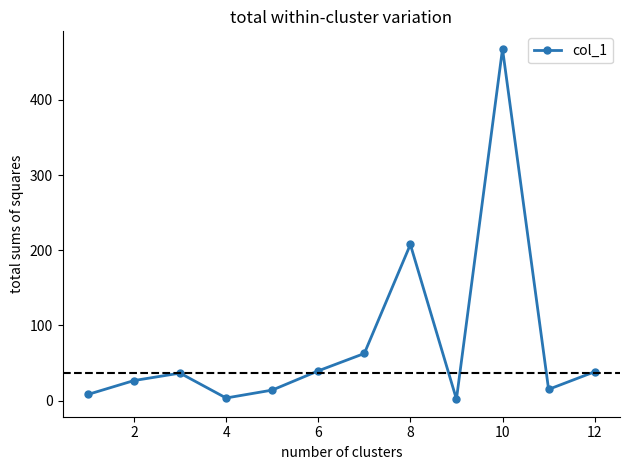

How many interior local valleys (lower than both neighbors) does the data have?

3